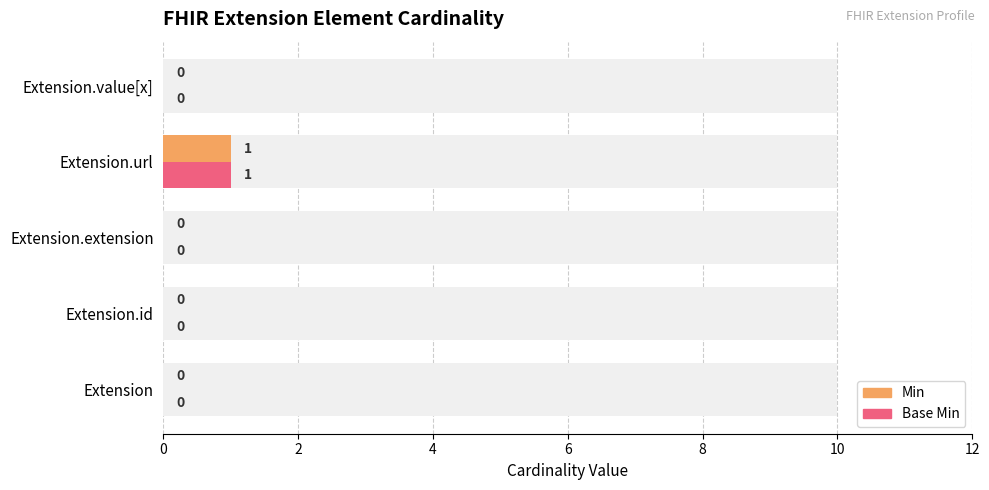

The Base Min series shows 1 at Extension.value[x]. True or false?

False